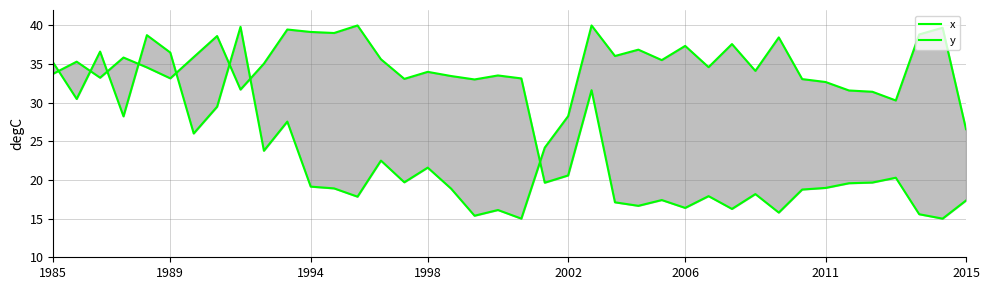

How many intersections are there between x and y?

8